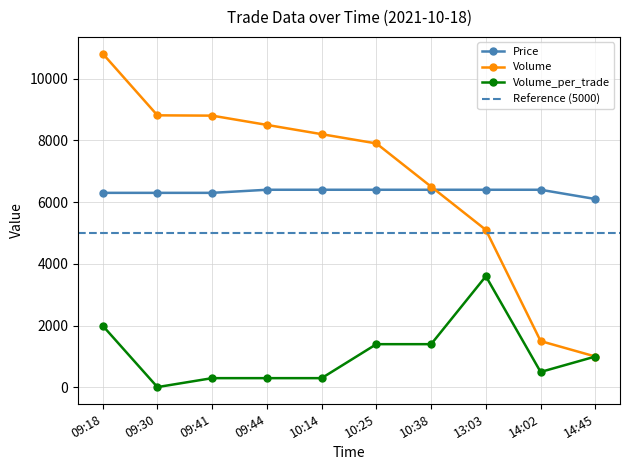

True or false: Volume and Volume_per_trade cross at least once.

False